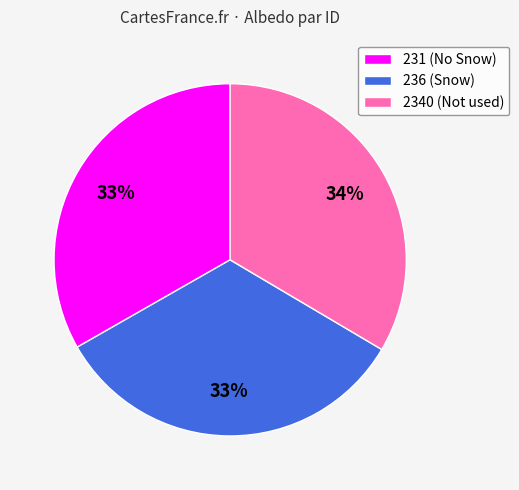

What percentage is the 231 slice, to the nearest percent?

33%